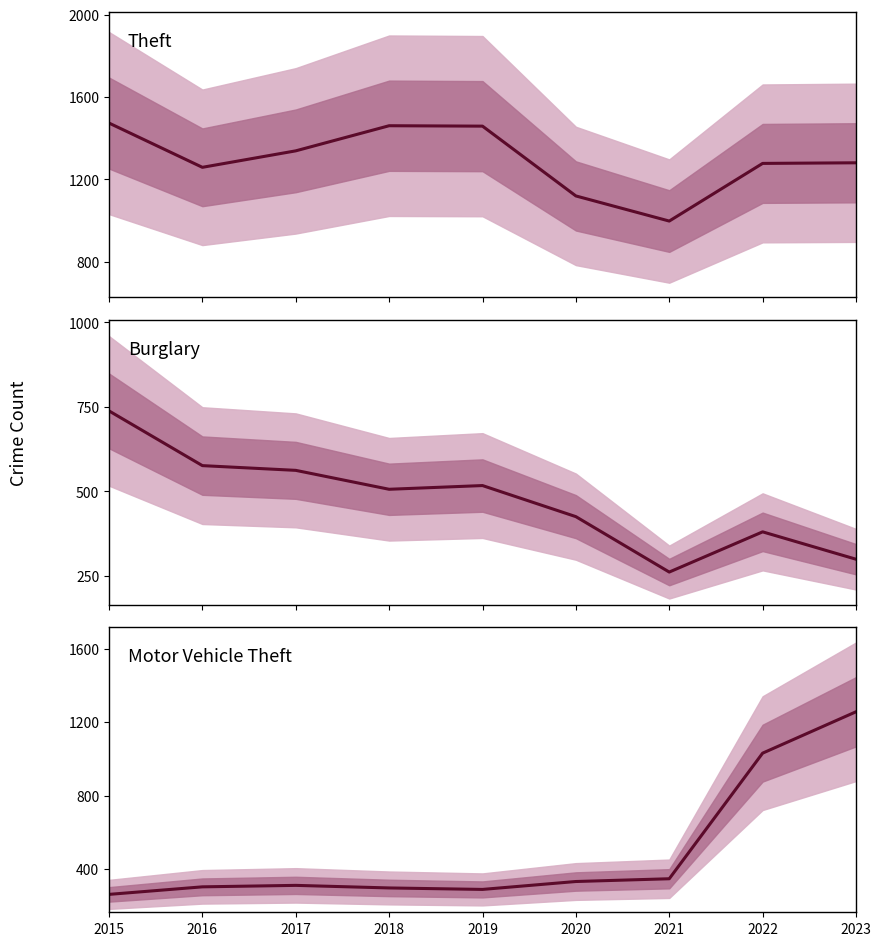

Is it true that Motor Vehicle Theft equals 131 at 2018?

False